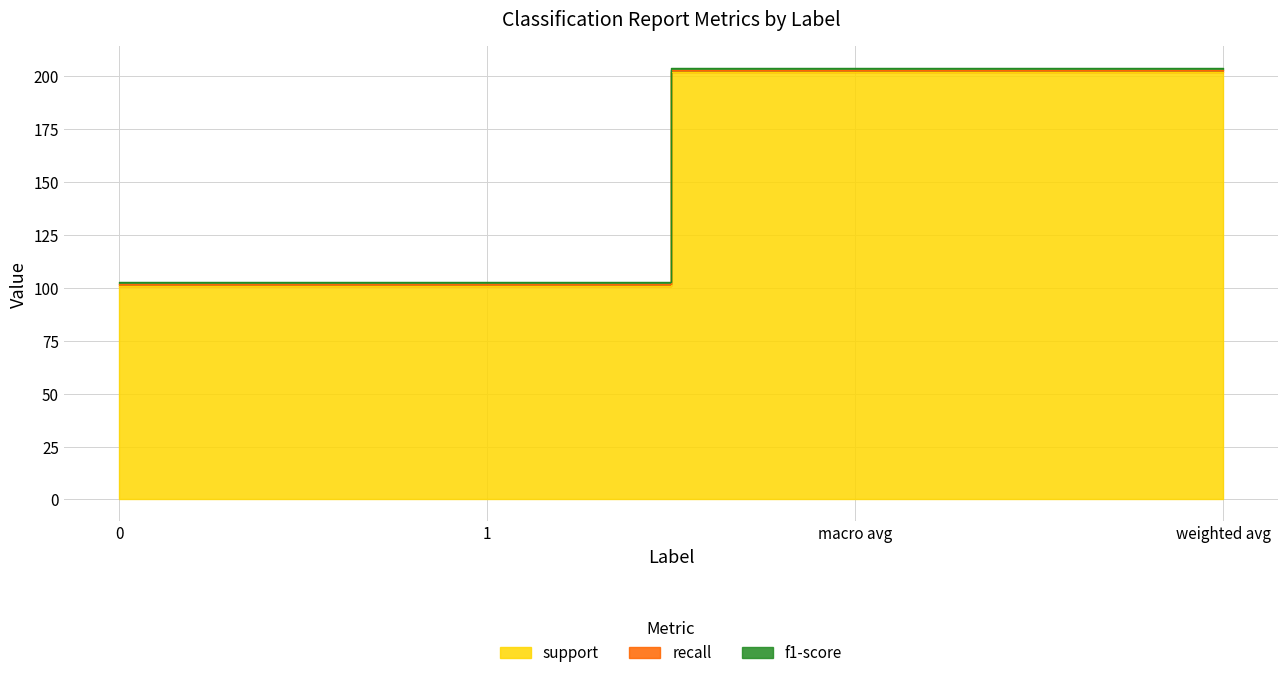

How many categories are shown in the chart?

4